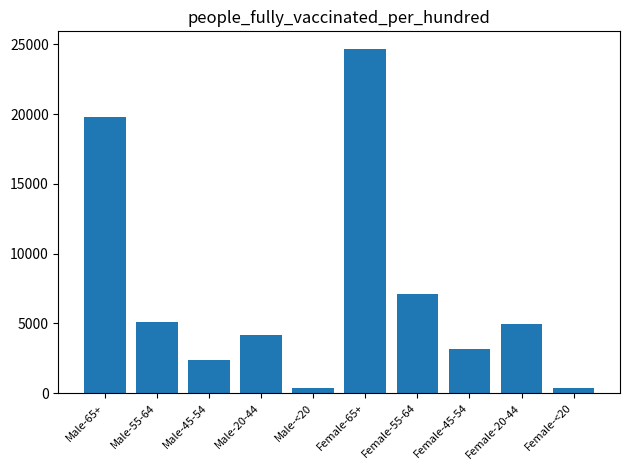

At which category does the chart reach its peak across all series?

Female-65+